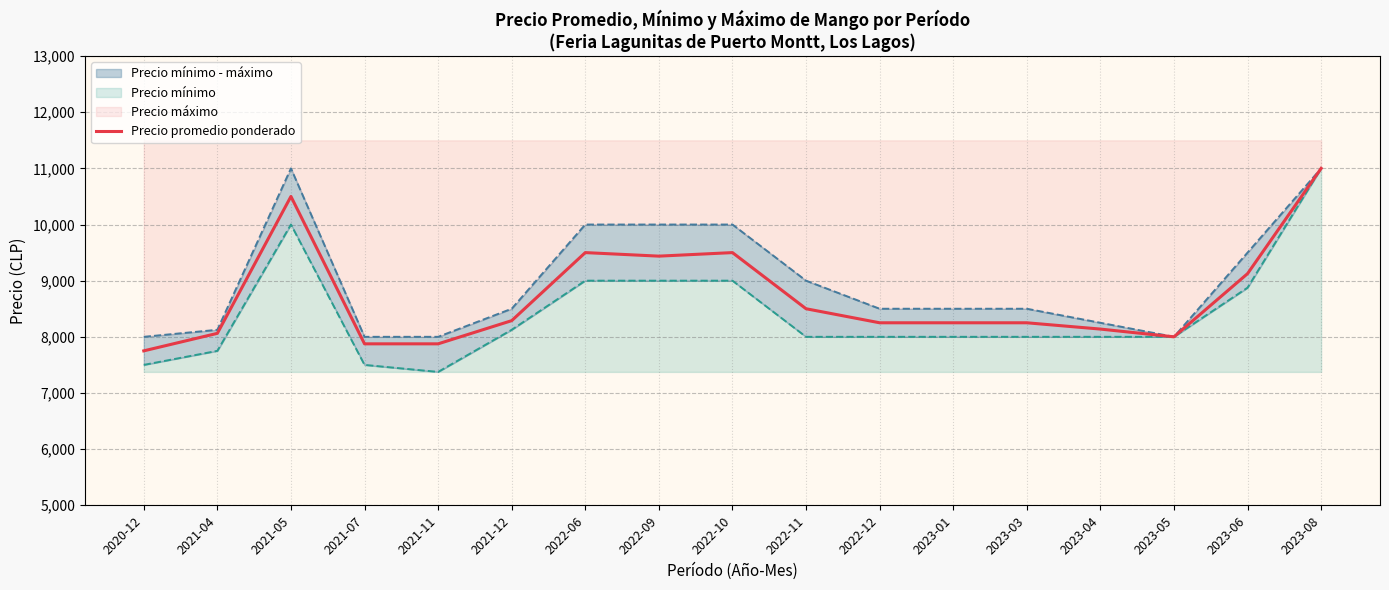

At which label does Precio máximo first exceed 8500?

2021-05